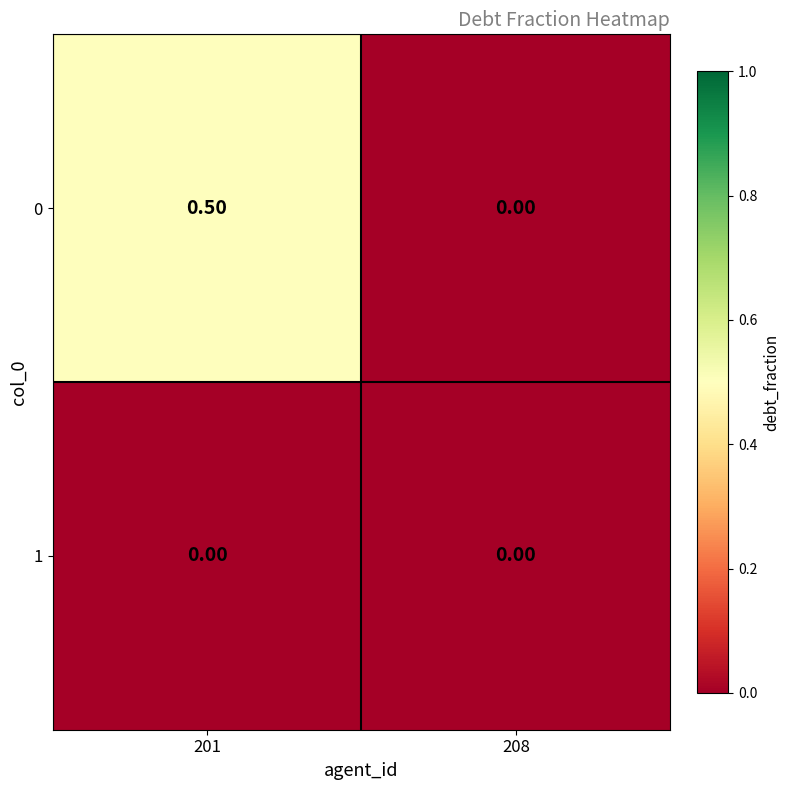

What is the difference between the maximum and minimum values in the 0 series?

0.5